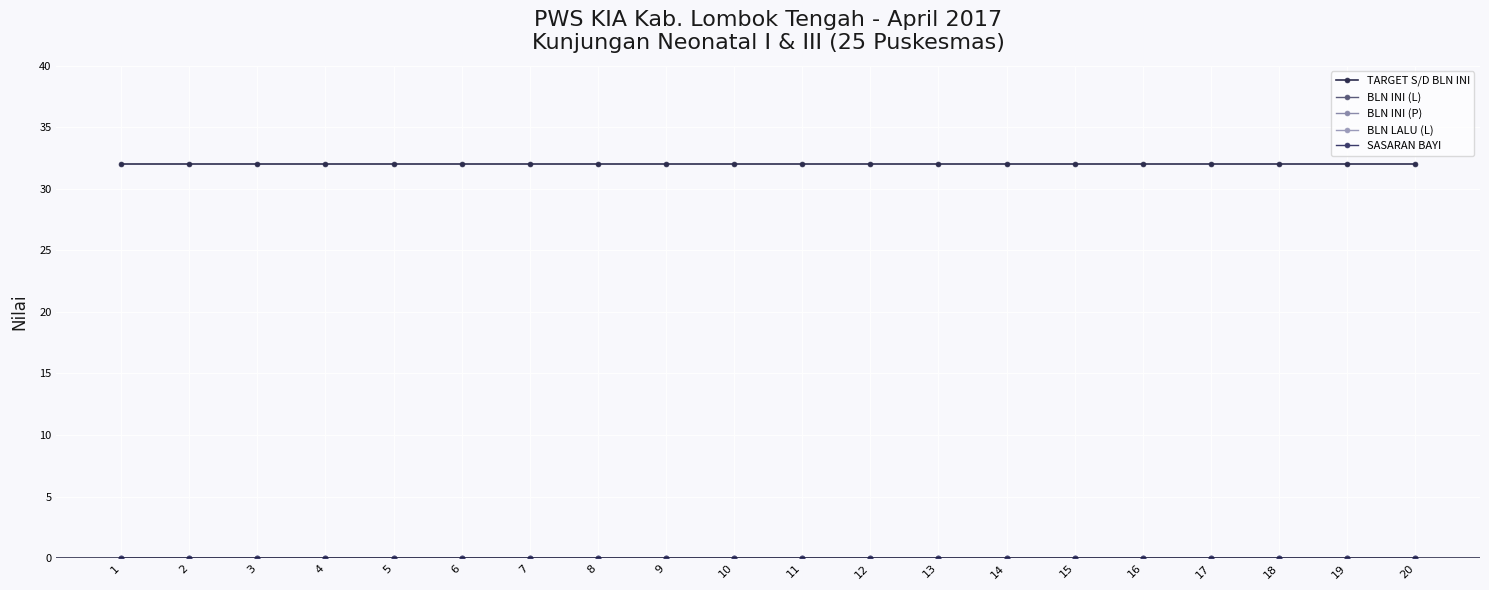

Reading left to right, transcribe all the data shown in this chart.

TARGET S/D BLN INI: 32	32	32	32	32	32	32	32	32	32	32	32	32	32	32	32	32	32	32	32
BLN INI (L): 0	0	0	0	0	0	0	0	0	0	0	0	0	0	0	0	0	0	0	0
BLN INI (P): 0	0	0	0	0	0	0	0	0	0	0	0	0	0	0	0	0	0	0	0
BLN LALU (L): 0	0	0	0	0	0	0	0	0	0	0	0	0	0	0	0	0	0	0	0
SASARAN BAYI: 0	0	0	0	0	0	0	0	0	0	0	0	0	0	0	0	0	0	0	0